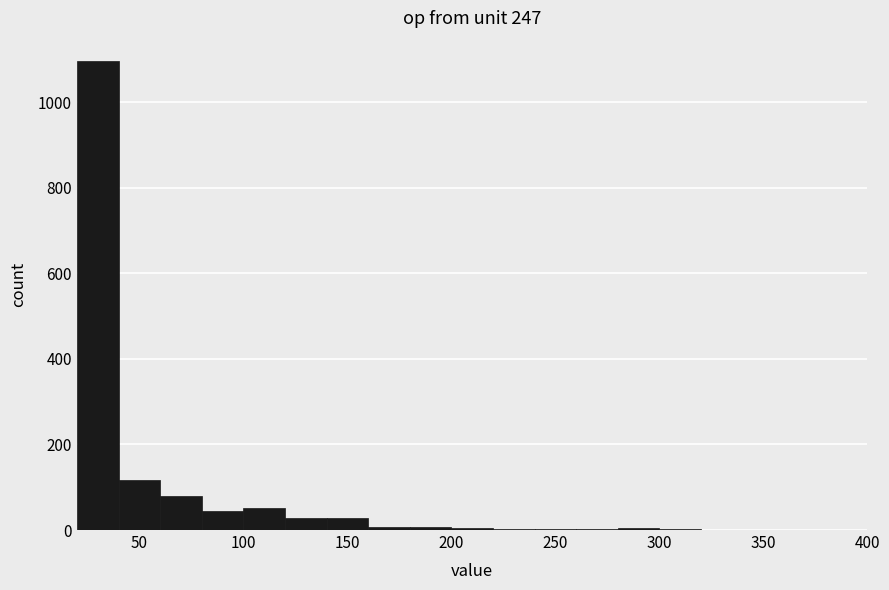

Reading left to right, list every bar in this chart as the range it spans on the x-axis followed by its height. Neither the bar edges nor the heights are printed on the chart, so give them approximately, as read against the axes.

20 to 40: 1100
40 to 60: 120
60 to 80: 80
80 to 100: 40
100 to 120: 60
120 to 140: 20
140 to 160: 20
160 to 180: under 20
180 to 200: under 20
200 to 220: under 20
220 to 240: under 20
240 to 260: under 20
260 to 280: under 20
280 to 300: under 20
300 to 320: under 20
320 to 340: under 20
340 to 360: 0
360 to 380: under 20
380 to 400: 0